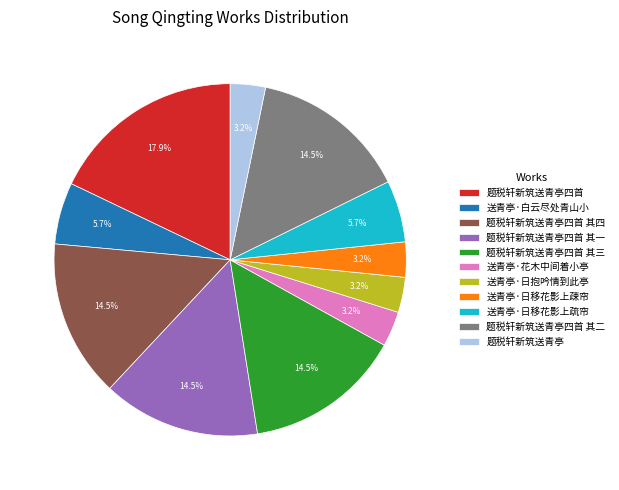

How many slices are in this pie chart?

11